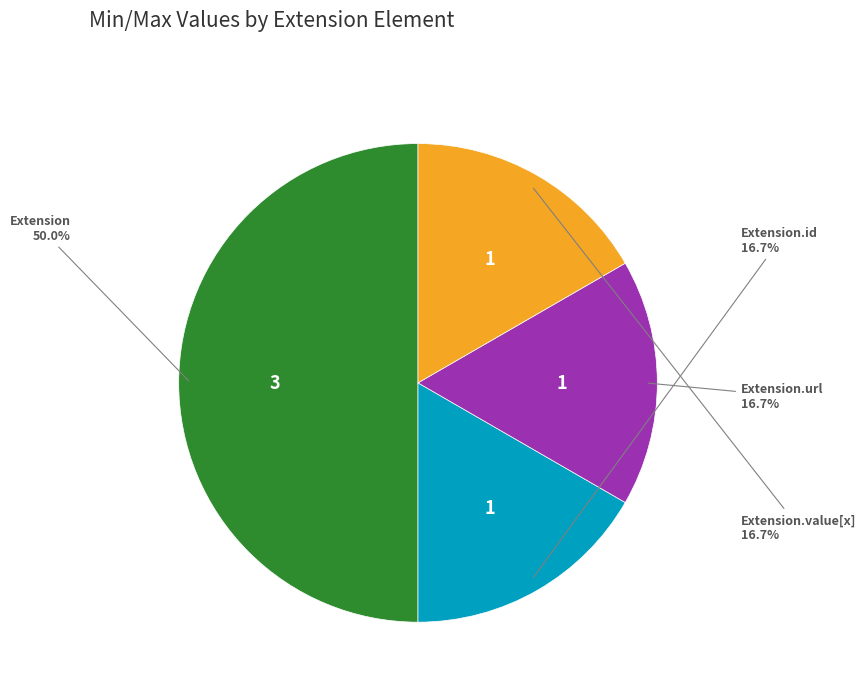

The Extension.url slice represents 99% of the pie. True or false?

False